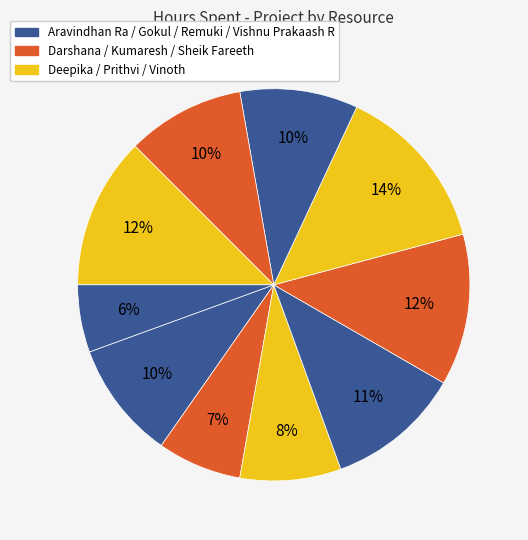

Count the number of slices in the pie.

10